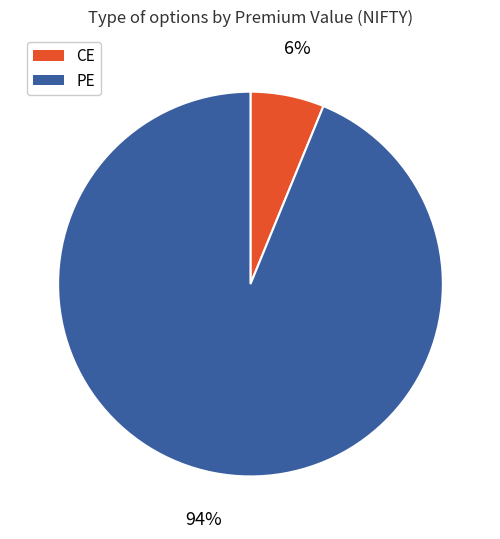

Count the number of slices in the pie.

2